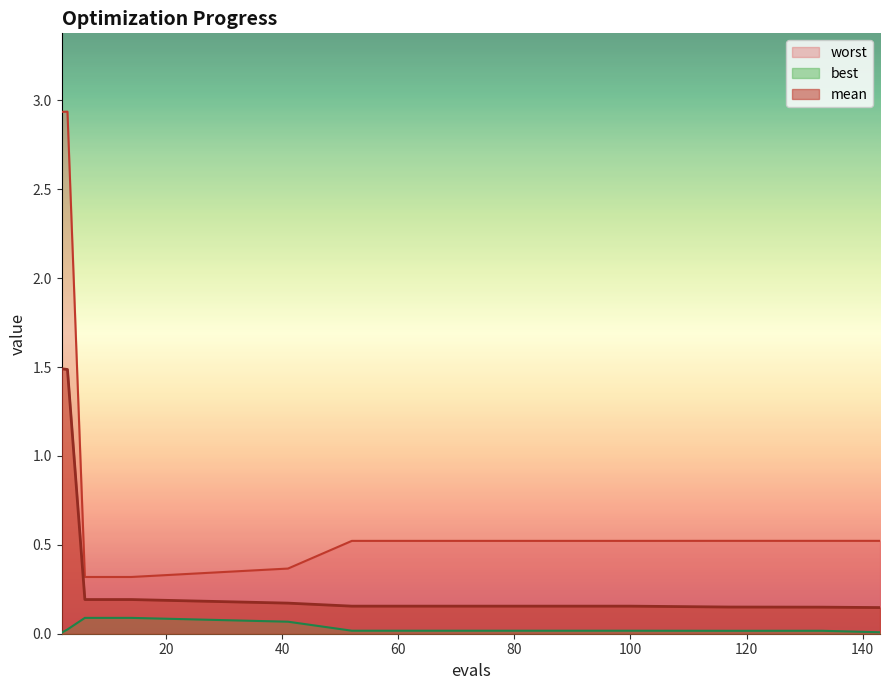

Rank the categories by worst value from lowest to highest.

6, 10, 14, 41, 52, 80, 100, 133, 143, 117, 2, 3